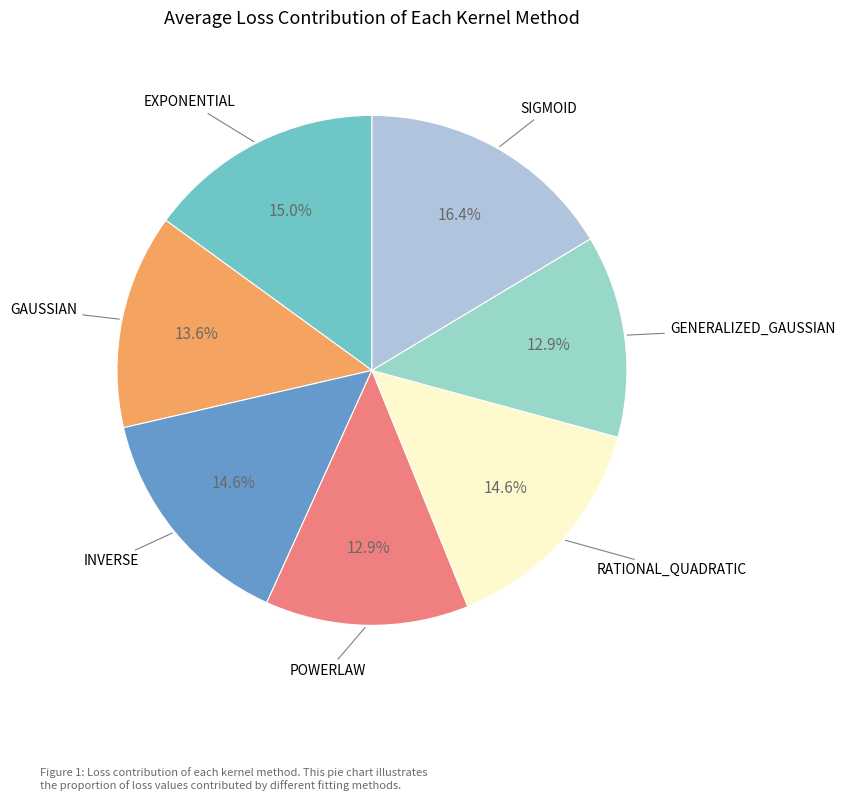

Is there any slice that represents more than half of the pie?

No